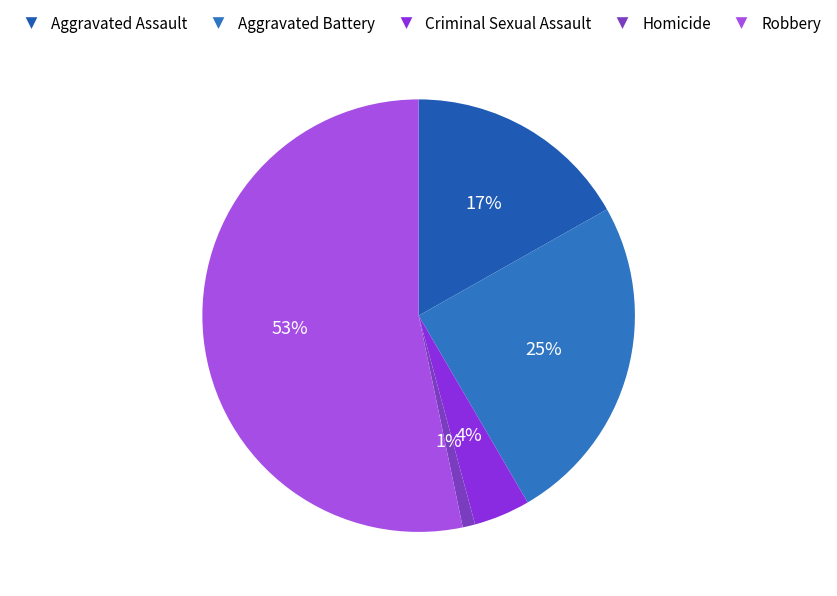

Rank the categories by value from highest to lowest.

Robbery, Aggravated Battery, Aggravated Assault, Criminal Sexual Assault, Homicide